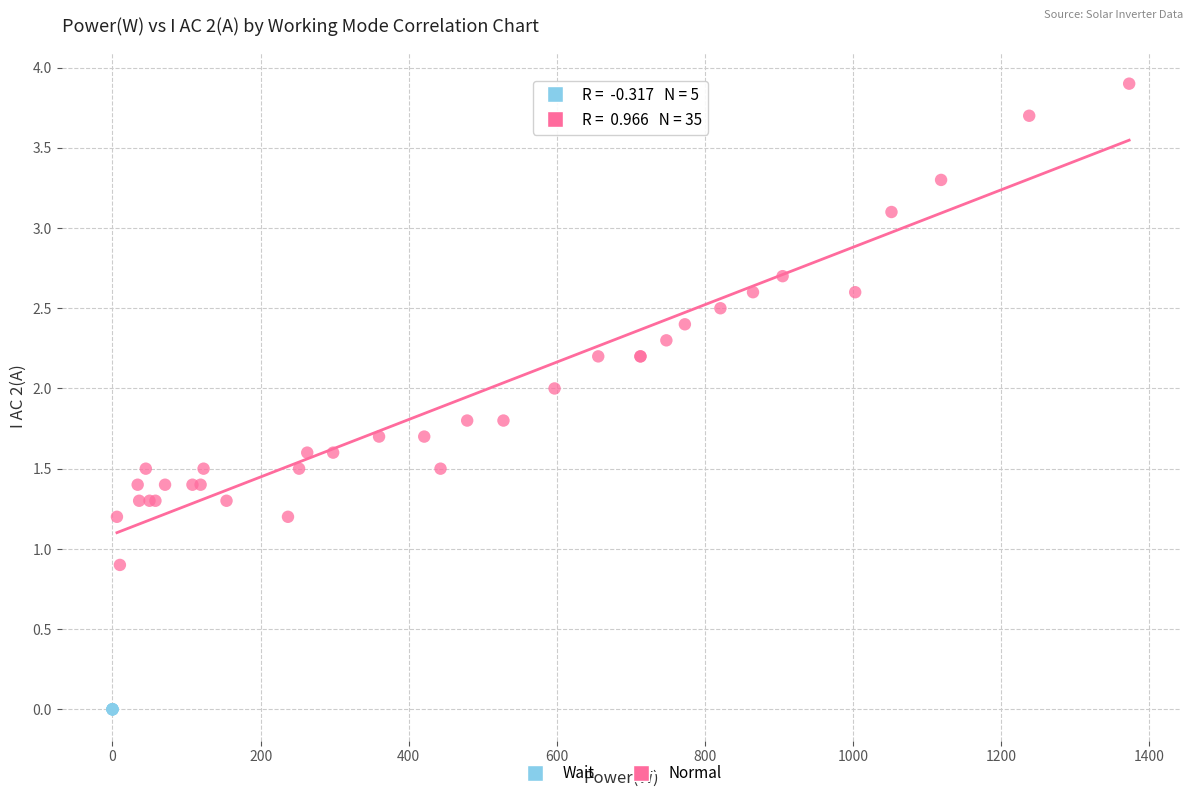

Which series reaches the maximum Y coordinate?

Normal